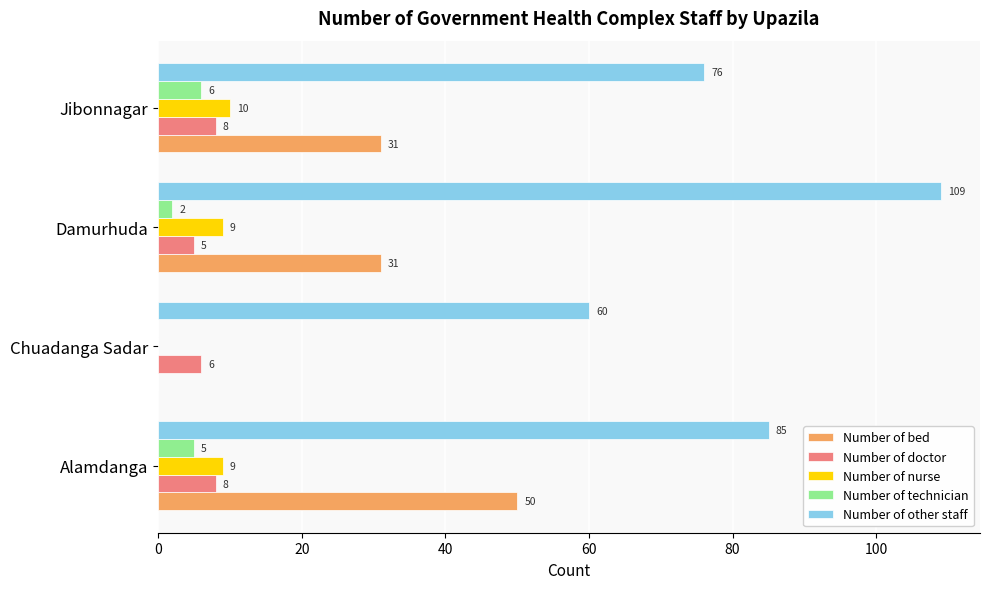

Is it true that Number of nurse equals 14 at Alamdanga?

False